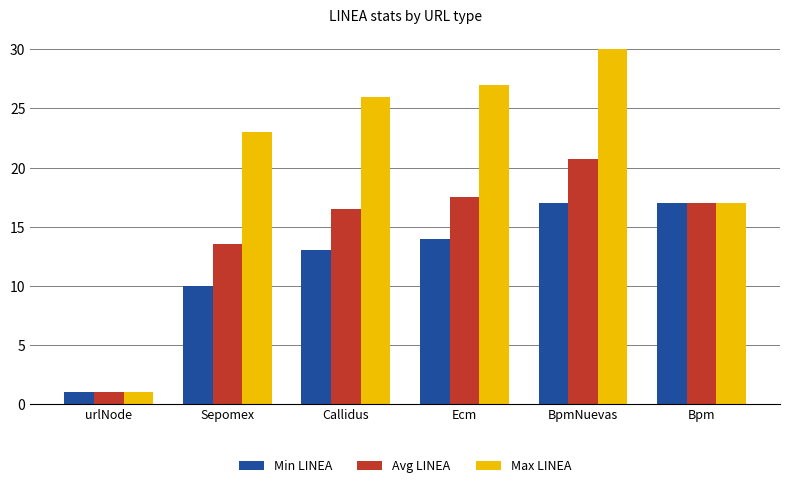

How many groups of bars are there?

6